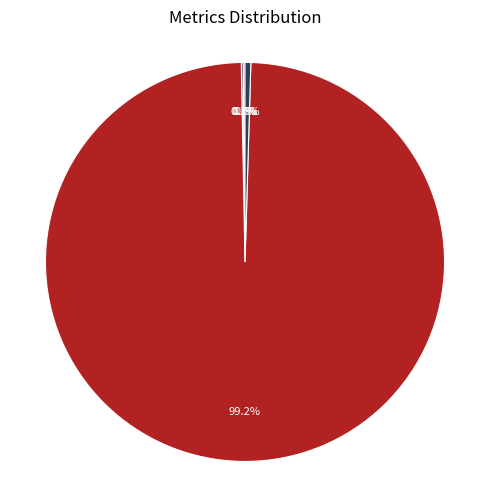

How many segments does this pie chart have?

5